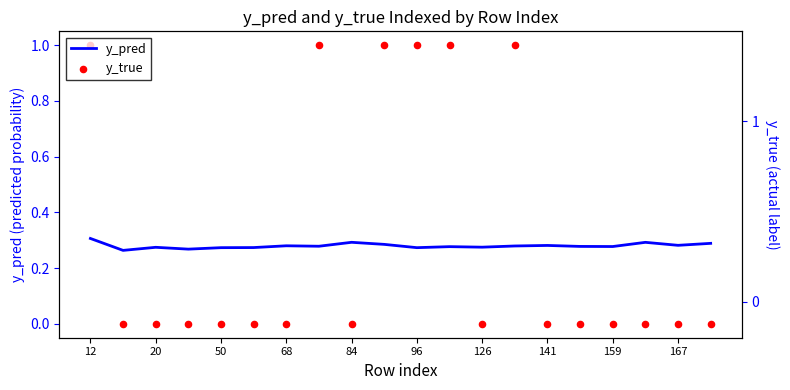

Which series contains the lowest Y value?

y_true